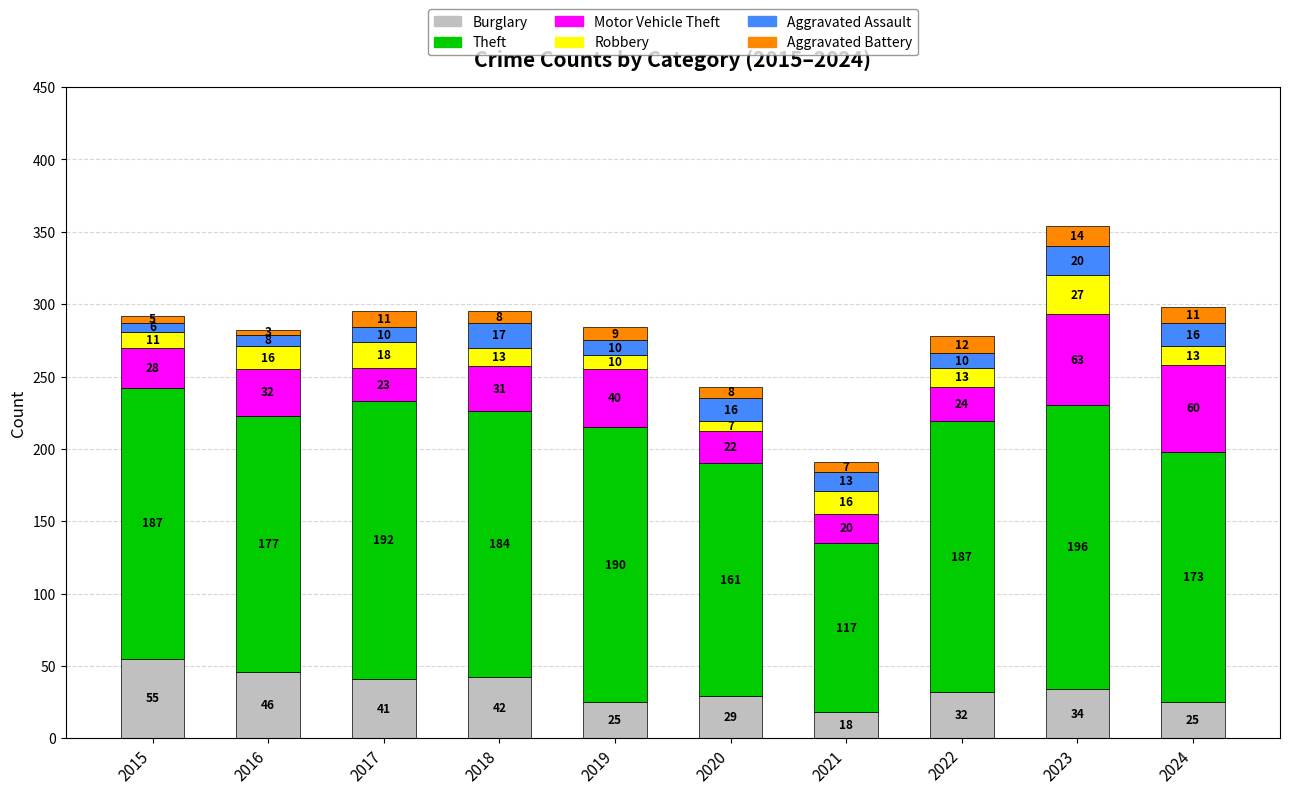

What is the sum of the Burglary values at 2017 and 2023?

75